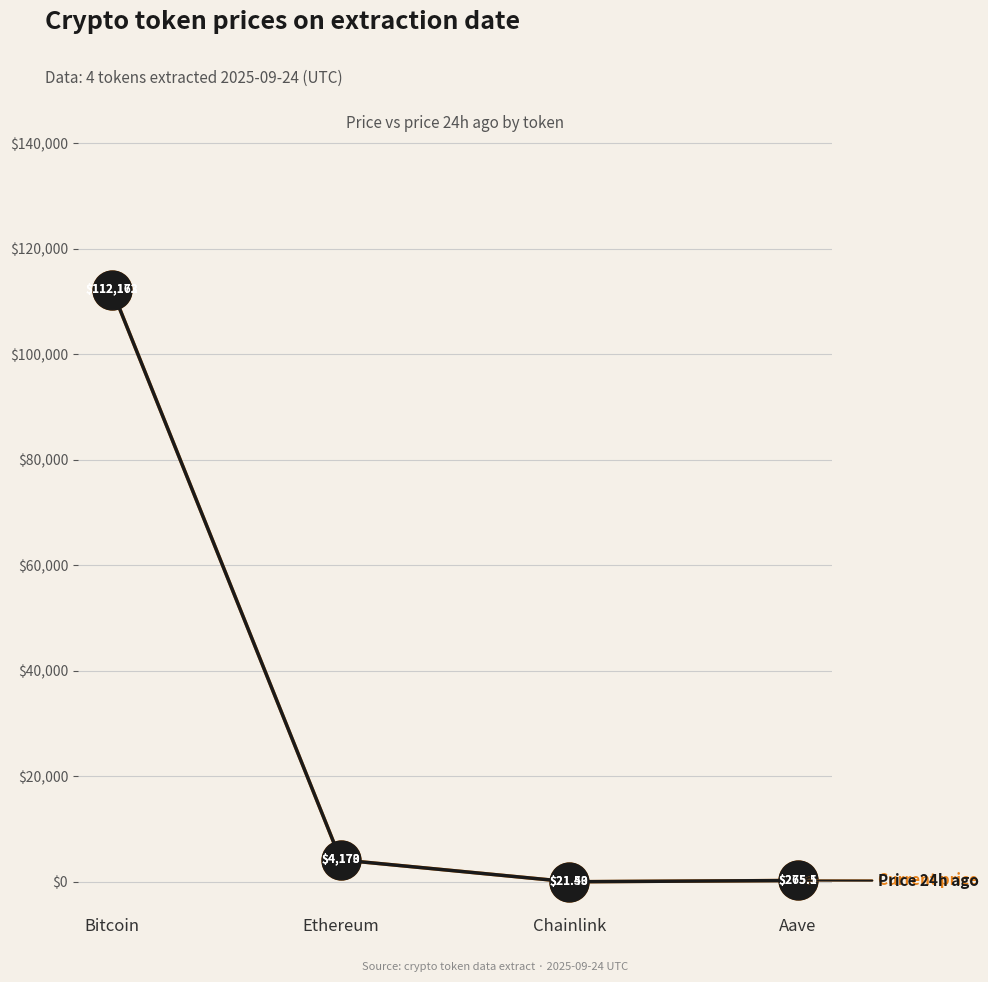

What is the difference between the highest and lowest values at Aave?

9.6